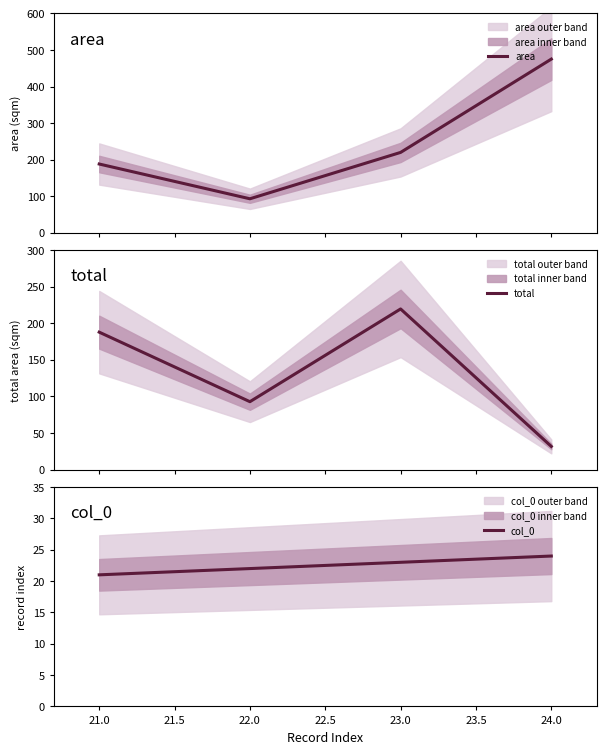

What is the maximum value for area?

475.0